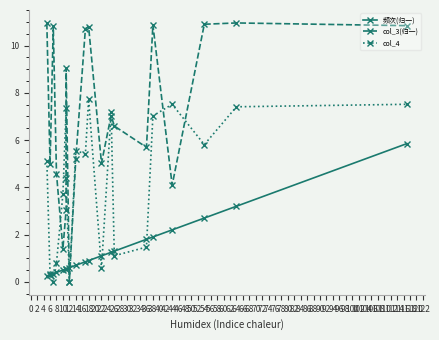

What is the sum of all col_4 values?

86.0